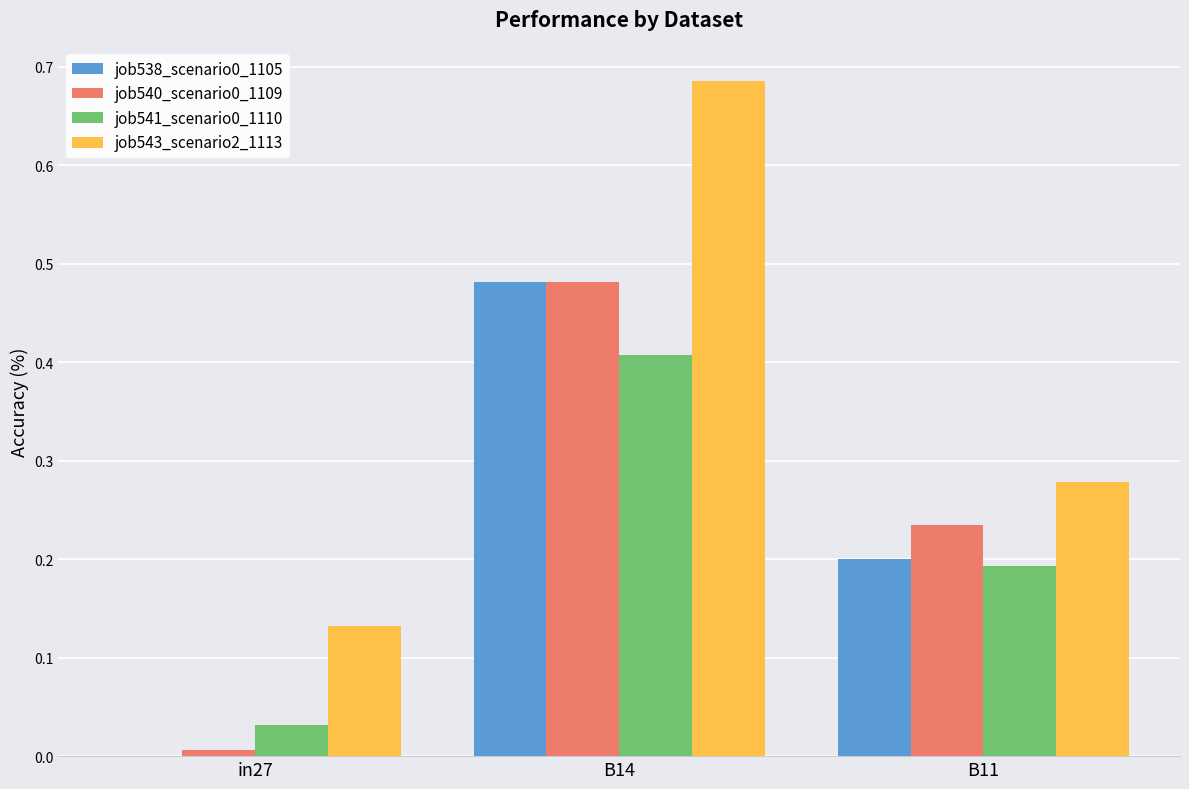

What is the sum of all job543_scenario2_1113 values?

1.1